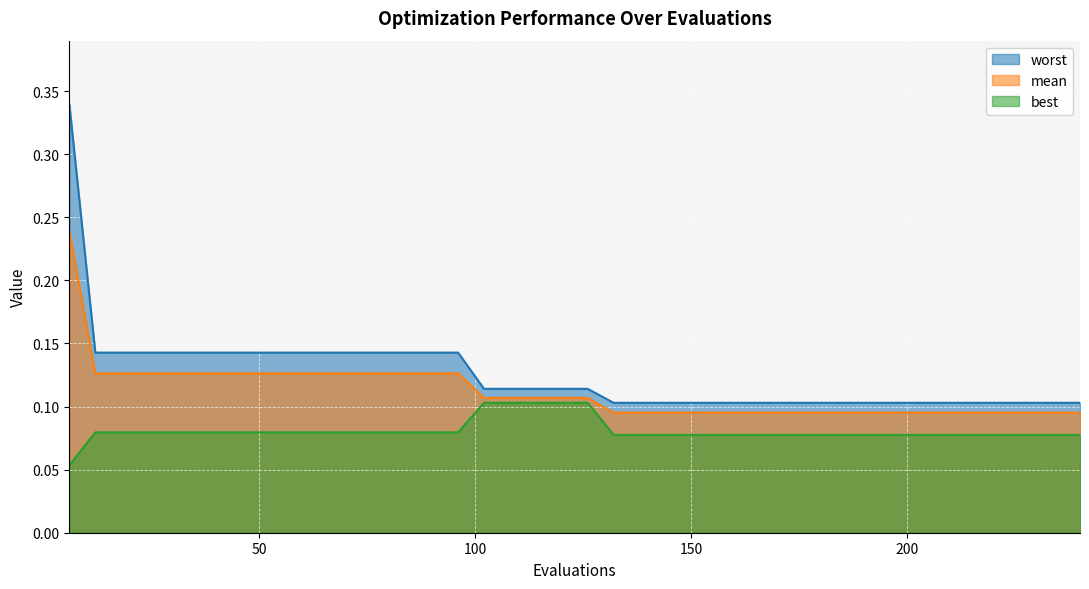

What is the value of the worst point at the 20th from the left?

0.1